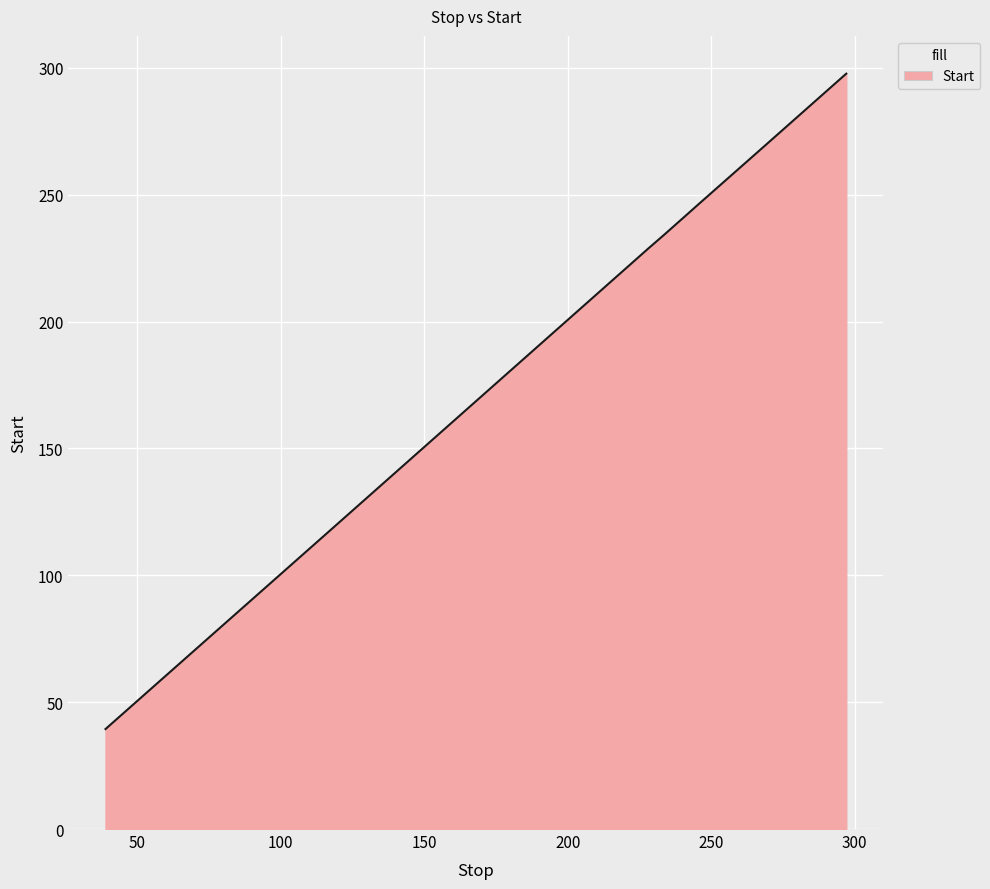

What is the minimum value shown in the chart?

39.4